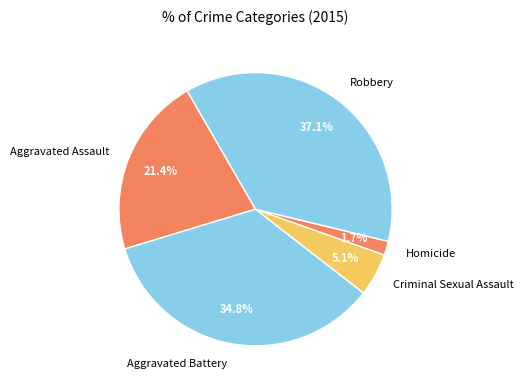

Between Homicide and Robbery, which is larger?

Robbery